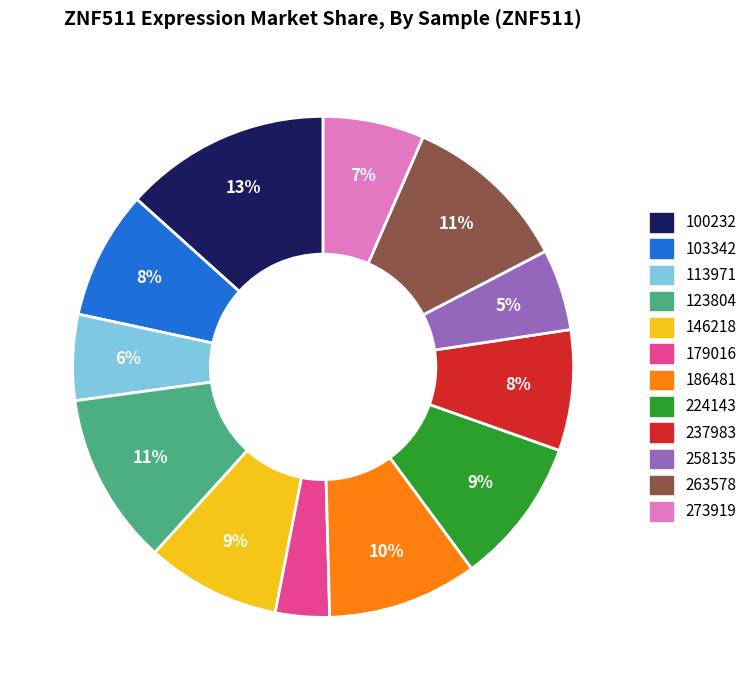

To the nearest percent, what percentage of the pie is 100232?

13%